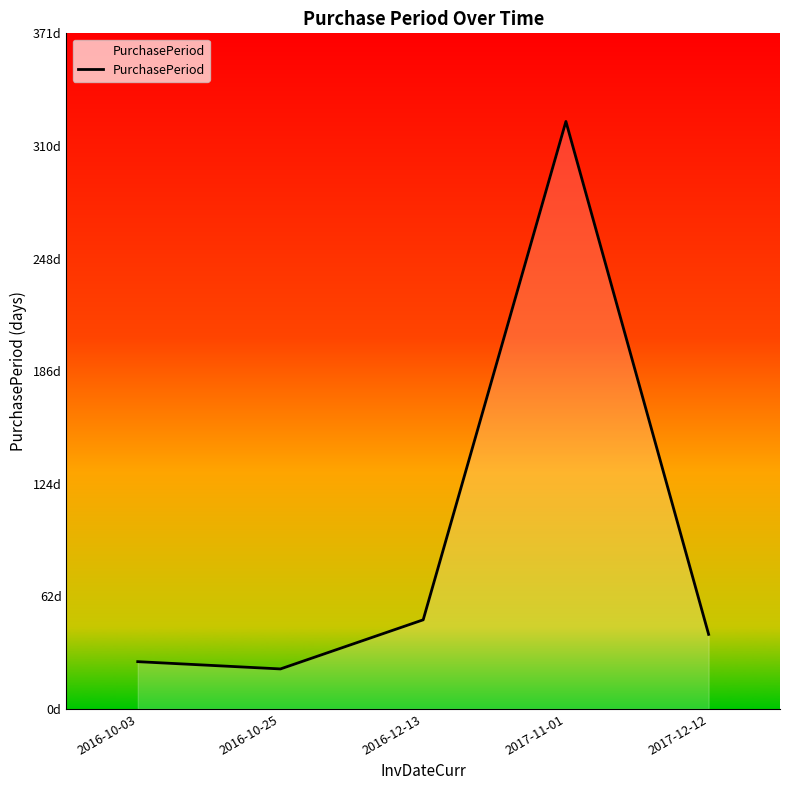

Which category has the lowest value across all series?

2016-10-25